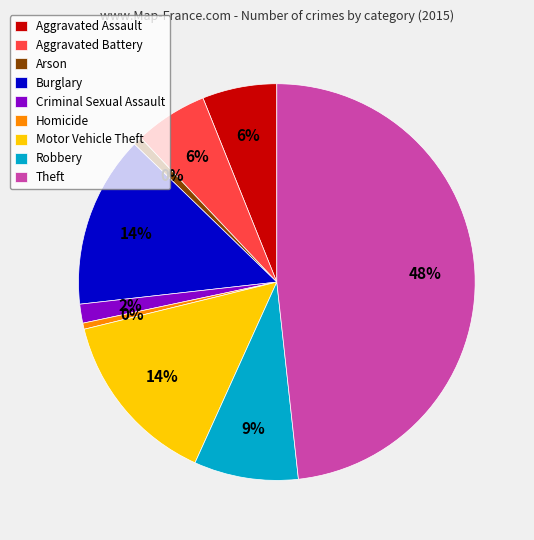

True or false: Arson accounts for 1% of the total.

True